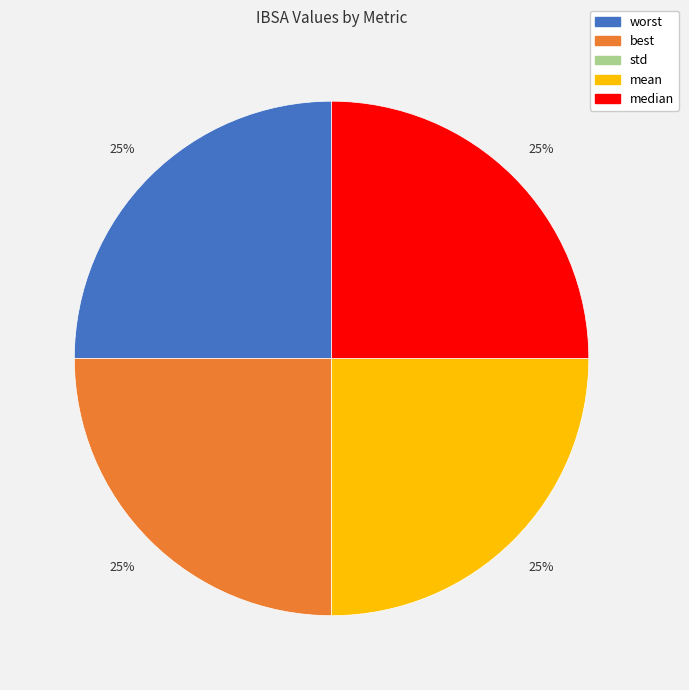

To the nearest percent, what is the average slice percentage?

20%